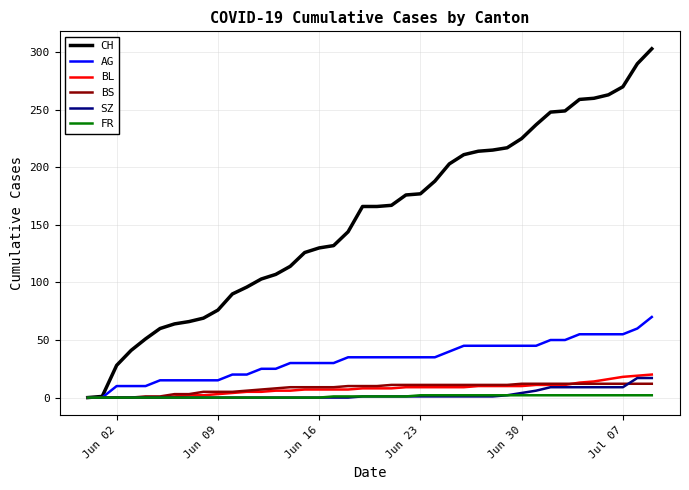

How many lines are shown in the chart?

6